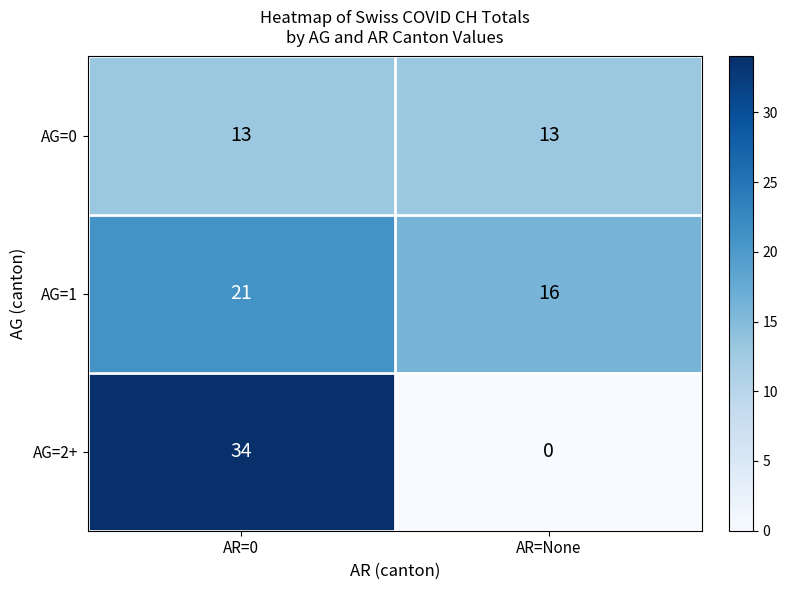

How many data points does each series have?

2